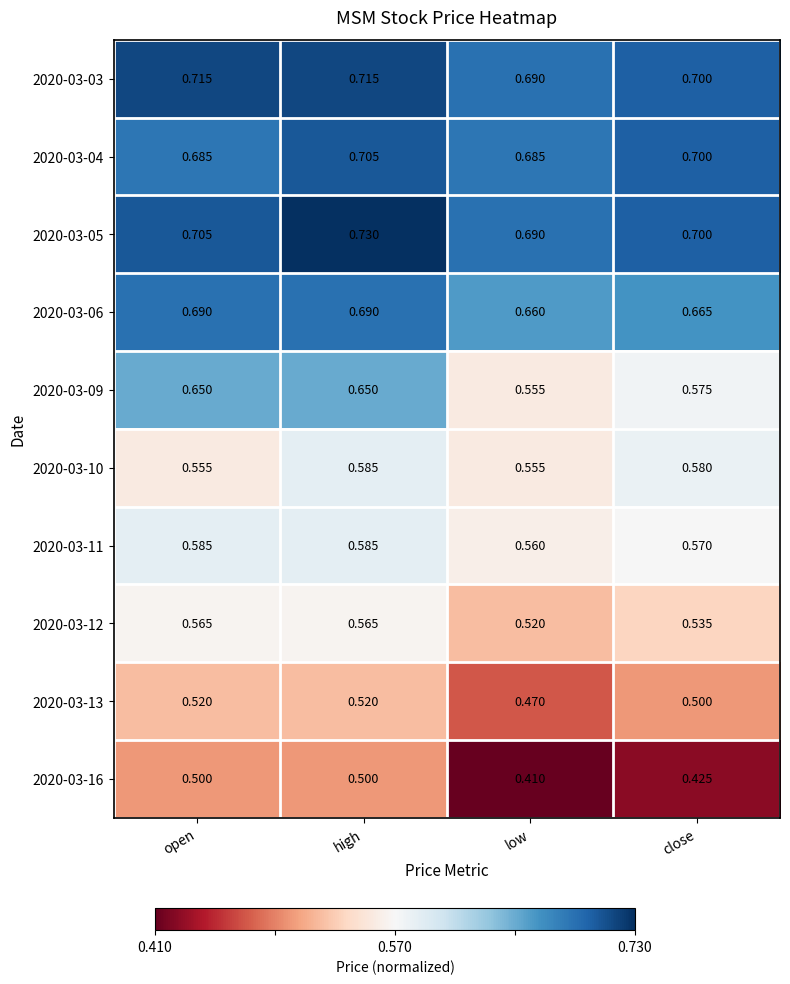

At which label is 2020-03-09 closest to 0?

low